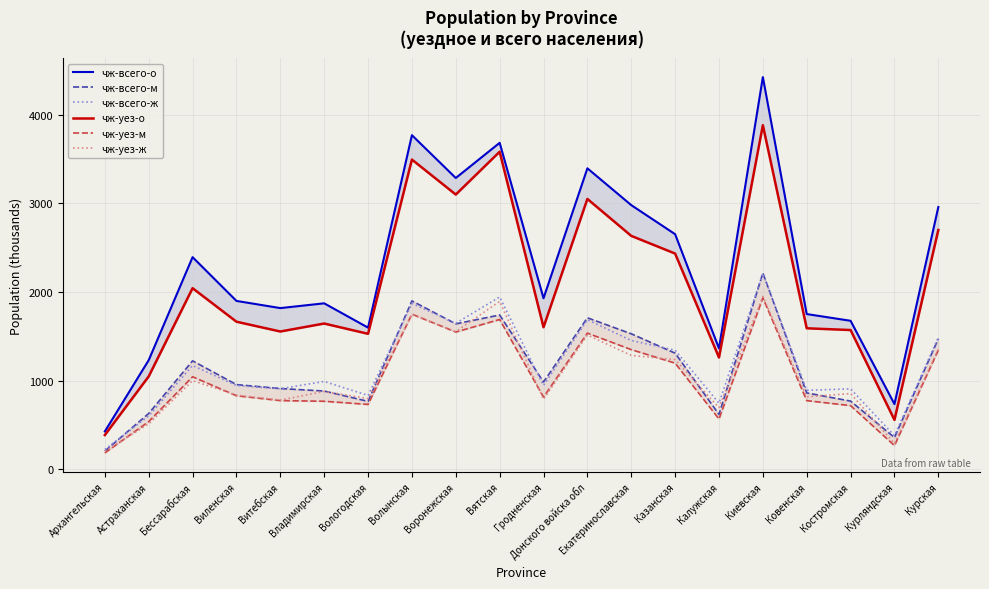

True or false: чж-всего-о and чж-всего-м cross at least once.

False